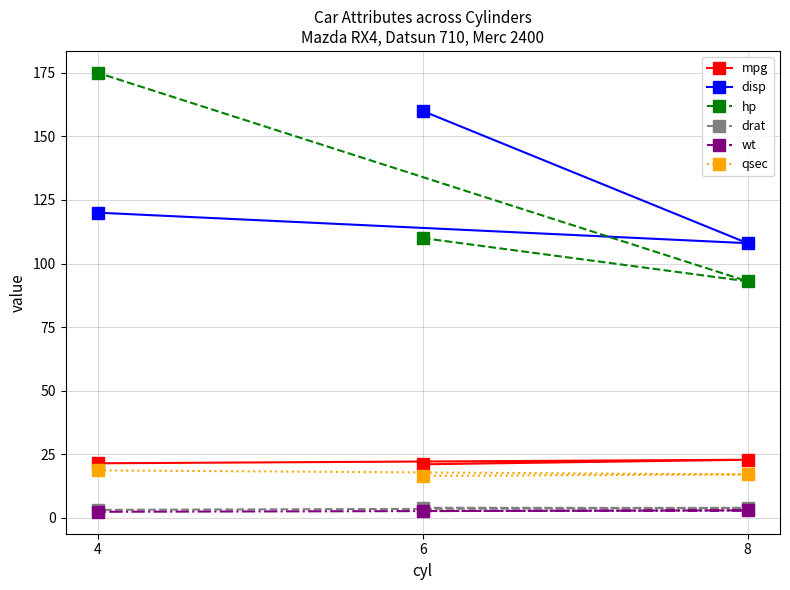

What is the value of the mpg point at the 1st from the left?

21.4